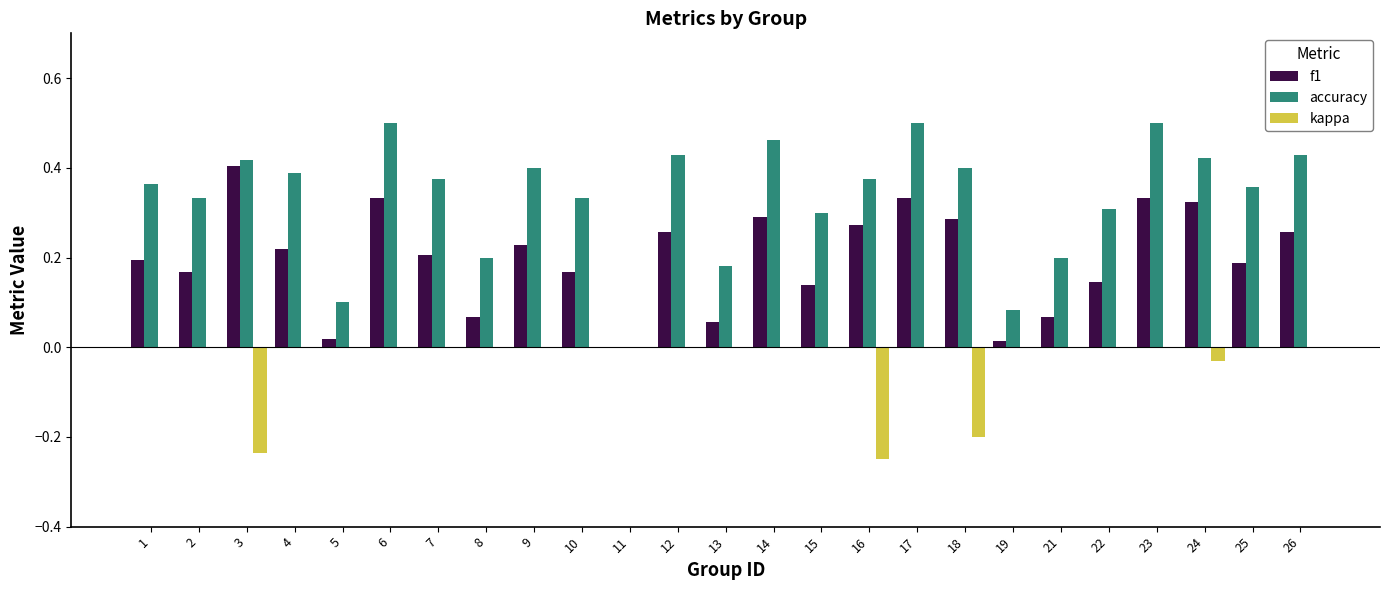

What are all the series names shown in the legend?

f1, accuracy, kappa